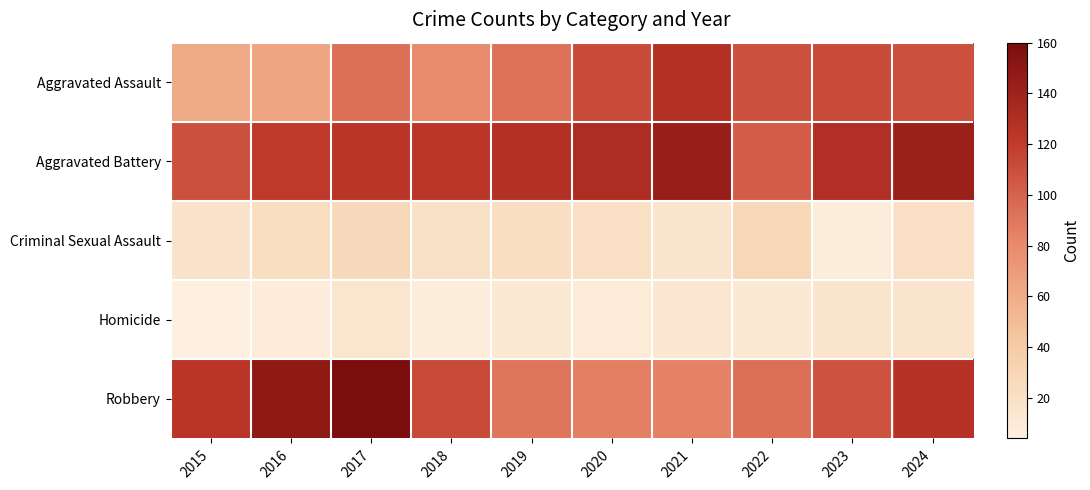

Reading left to right, transcribe all the data shown in this chart.

Aggravated Assault: 2015=61	2016=64	2017=93	2018=80	2019=92	2020=112	2021=128	2022=109	2023=112	2024=109
Aggravated Battery: 2015=109	2016=121	2017=124	2018=123	2019=128	2020=131	2021=143	2022=103	2023=129	2024=142
Criminal Sexual Assault: 2015=17	2016=22	2017=26	2018=19	2019=22	2020=20	2021=15	2022=28	2023=7	2024=20
Homicide: 2015=4	2016=8	2017=14	2018=7	2019=11	2020=9	2021=13	2022=11	2023=16	2024=15
Robbery: 2015=124	2016=149	2017=160	2018=112	2019=90	2020=86	2021=85	2022=93	2023=108	2024=126